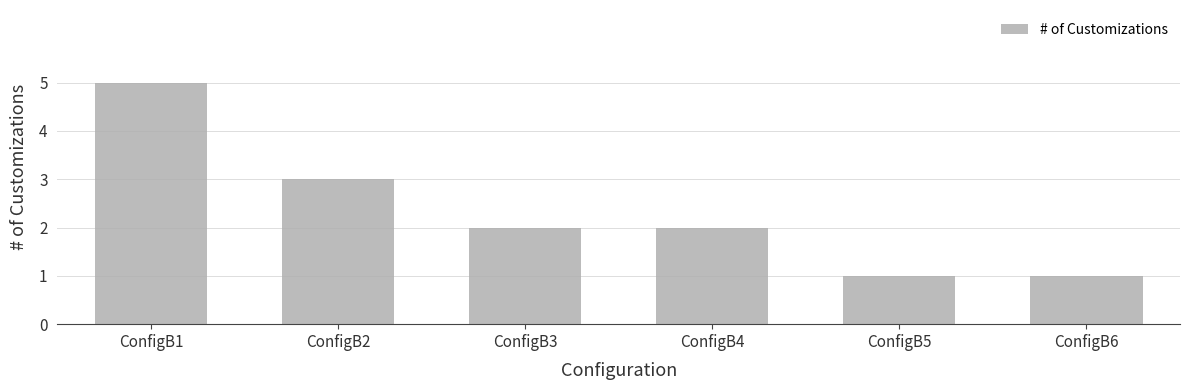

The value at ConfigB6 is 2. True or false?

False